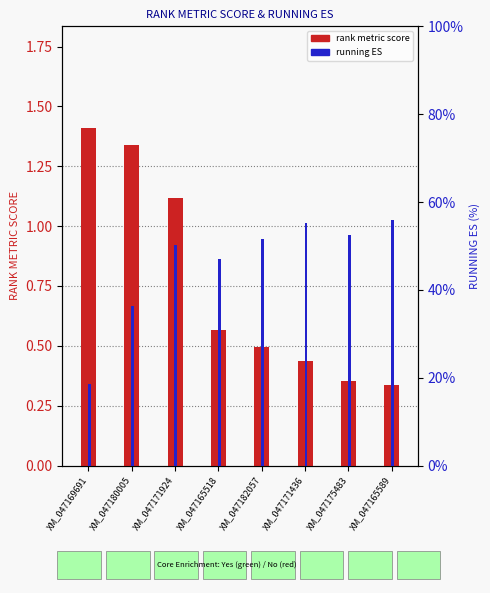

What is the label of the 3rd bar from the right?

XM_047171436